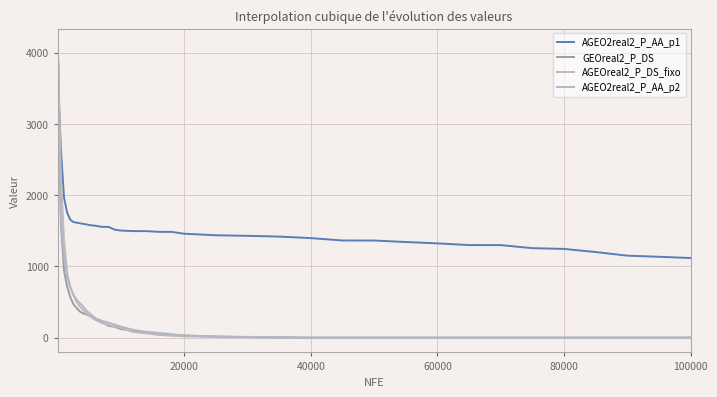

How many lines are shown in the chart?

4